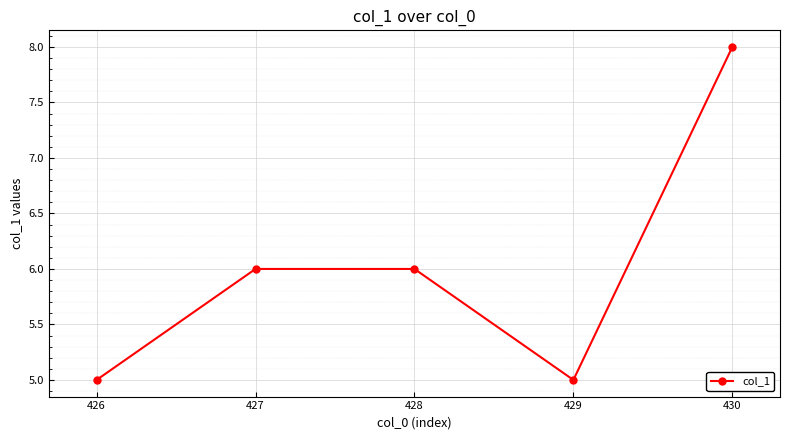

Reading left to right, list all the values displayed in this chart.

426=5	427=6	428=6	429=5	430=8